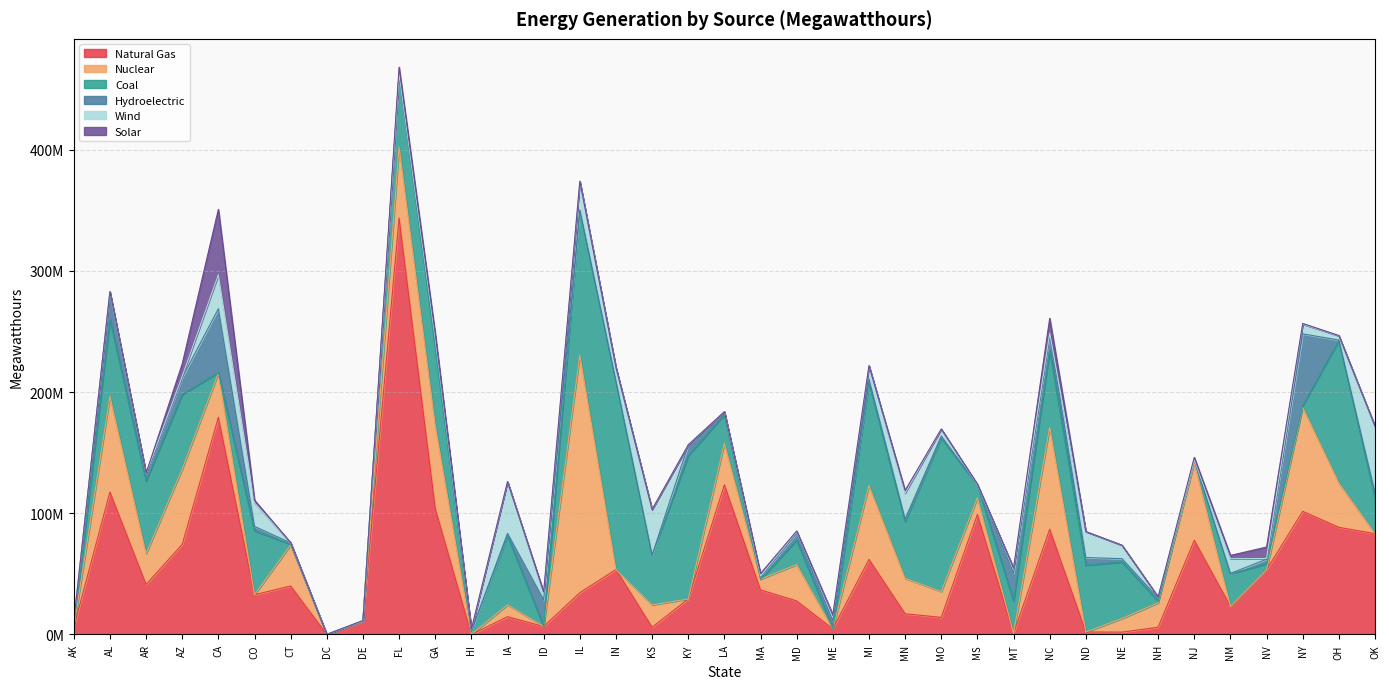

Between ND and OK, which series saw the biggest shift?

Natural Gas